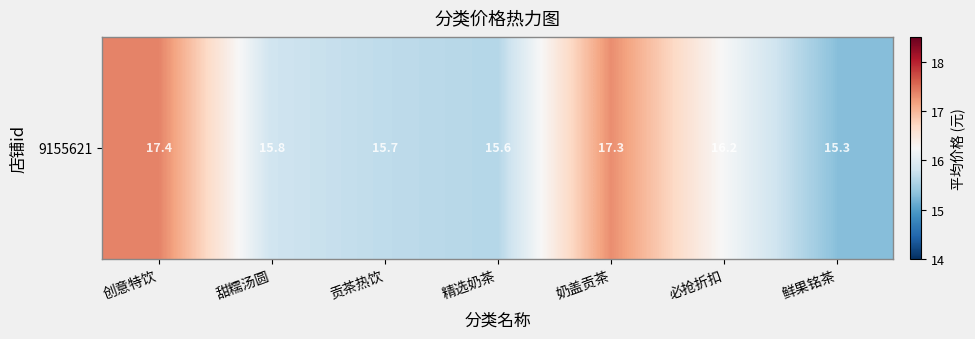

What is the sum of all values?

113.3